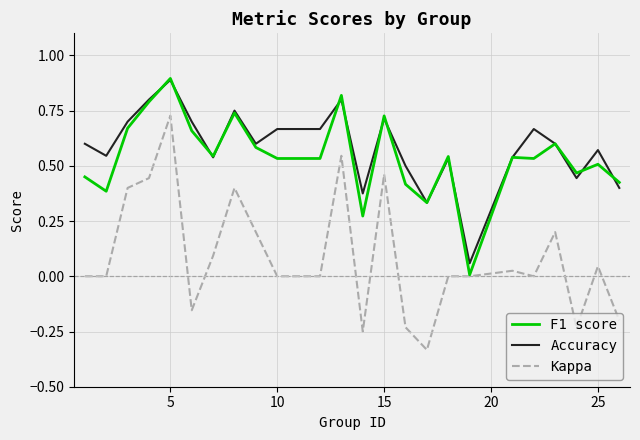

Does the chart have visible grid lines?

Yes